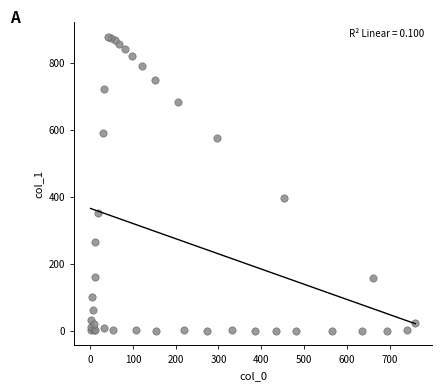

What Y value in the scatter plot is closest to 438?

396.3